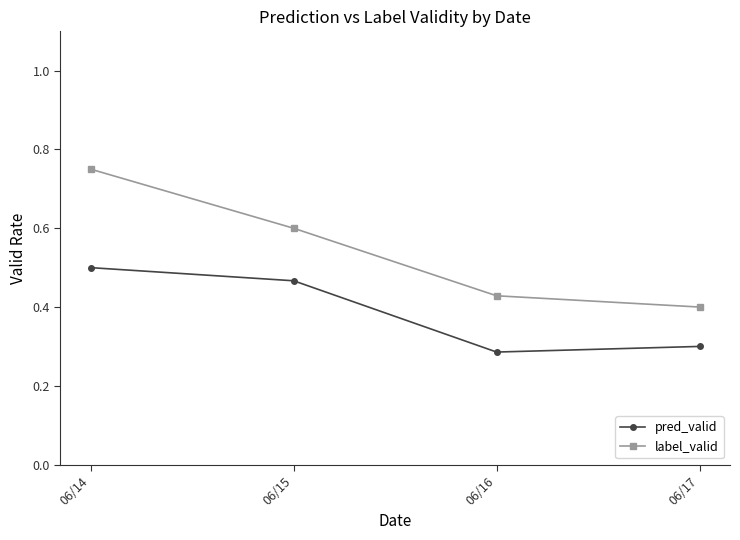

Which category has the highest value in the pred_valid series?

06/14